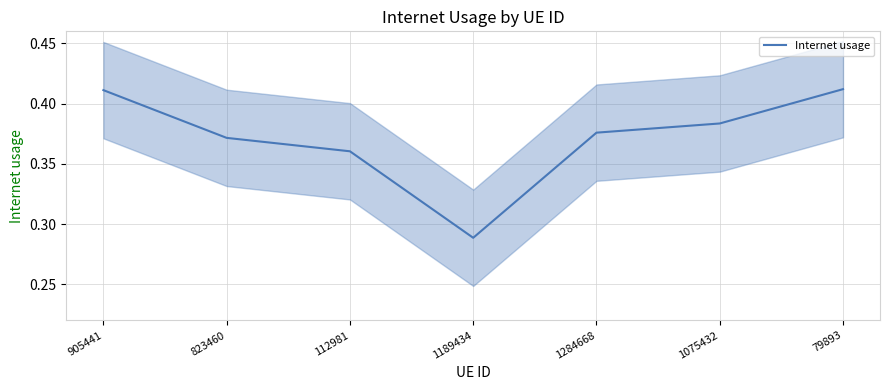

What is the smallest value displayed?

0.3